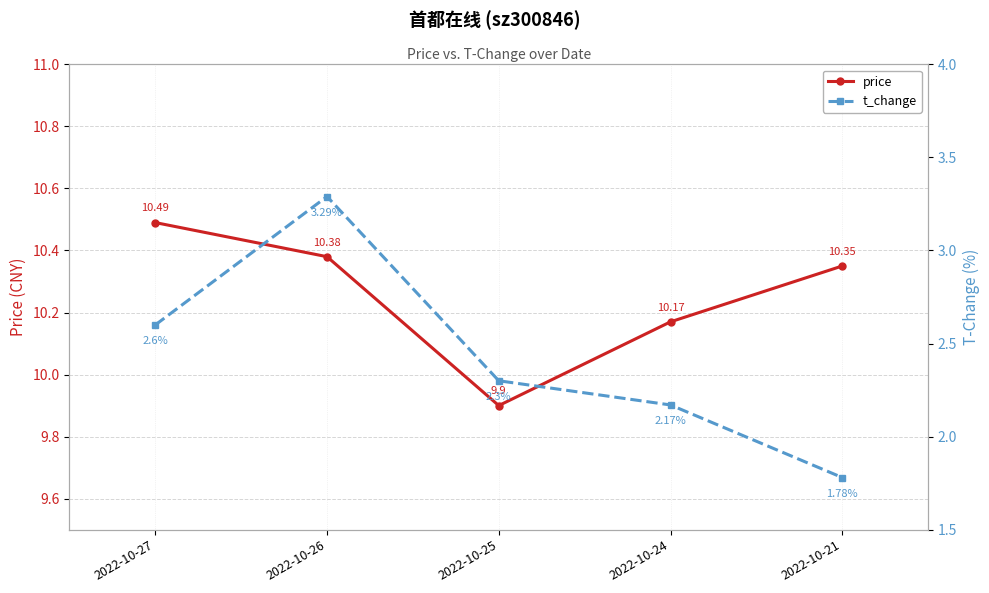

What is the minimum value for t_change?

1.8